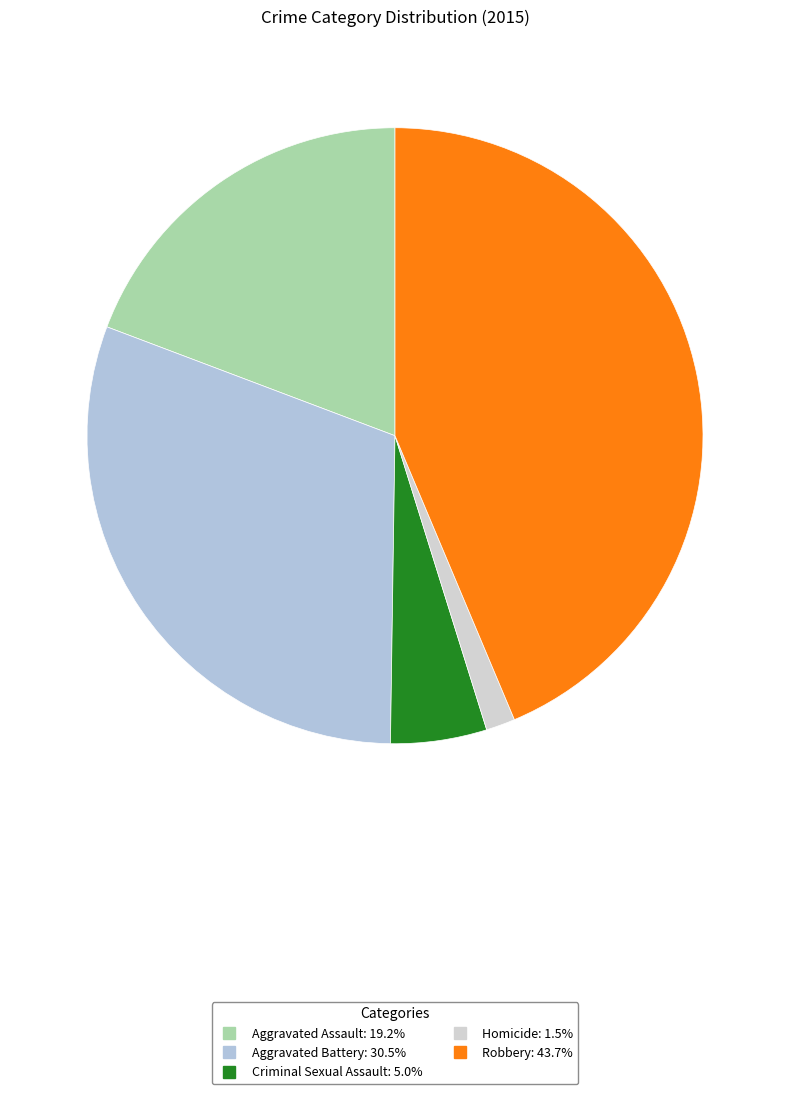

How many segments does this pie chart have?

5